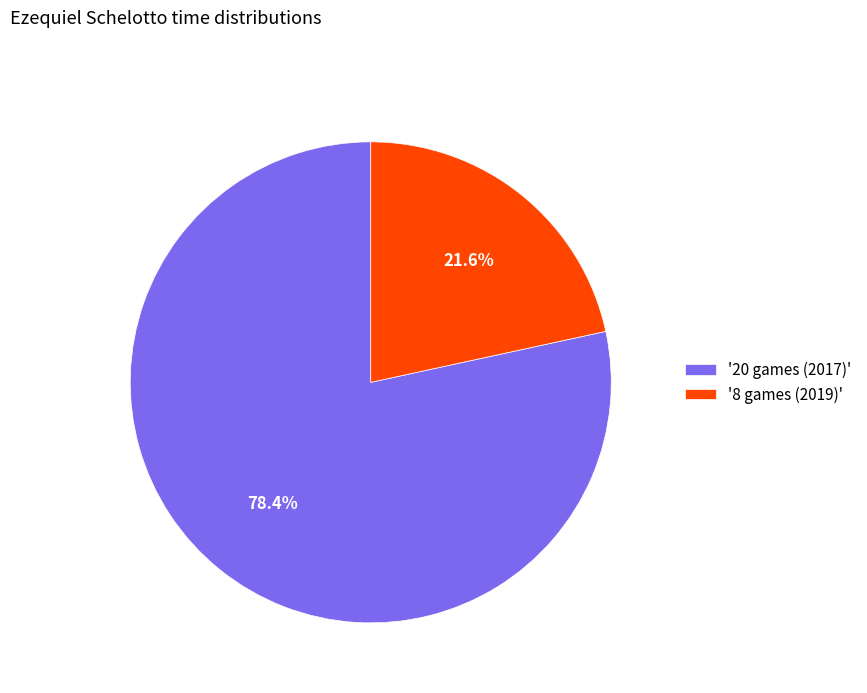

Which slice represents more than half of the pie?

'20 games (2017)'